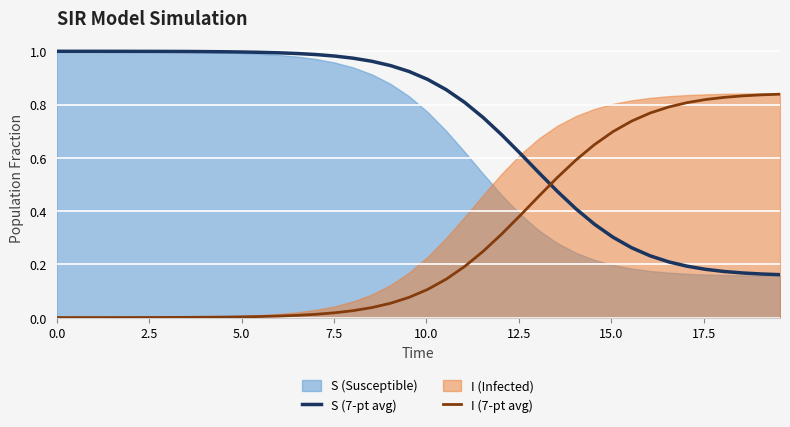

How many times do I (7-pt avg) and S (7-pt avg) cross each other?

1